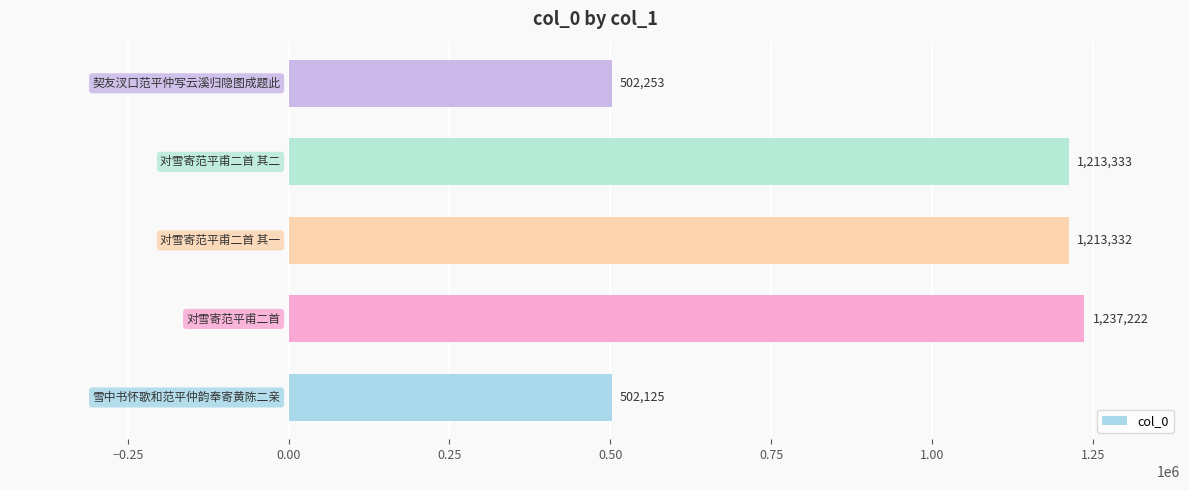

What is the sum of all values?

4668265